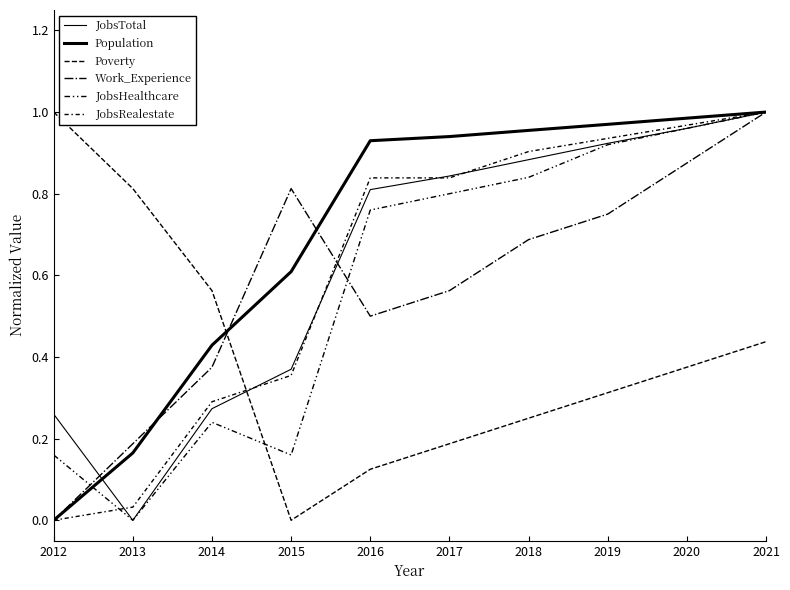

Between which two adjacent categories do JobsHealthcare and Work_Experience first intersect?

2012 and 2013